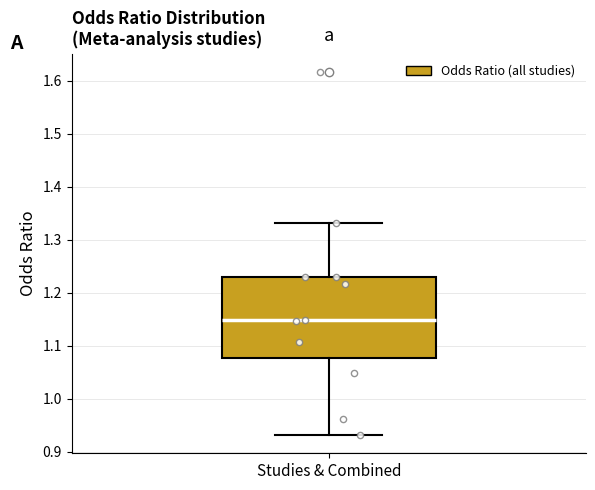

Read this box plot against the y-axis: the position of the median line, the range covered by the box, and the ends of both whiskers. The values are not printed on the chart, so give them approximately, as read against the axis.

median 1.15, box 1.08 to 1.23, whiskers 0.93 to 1.33